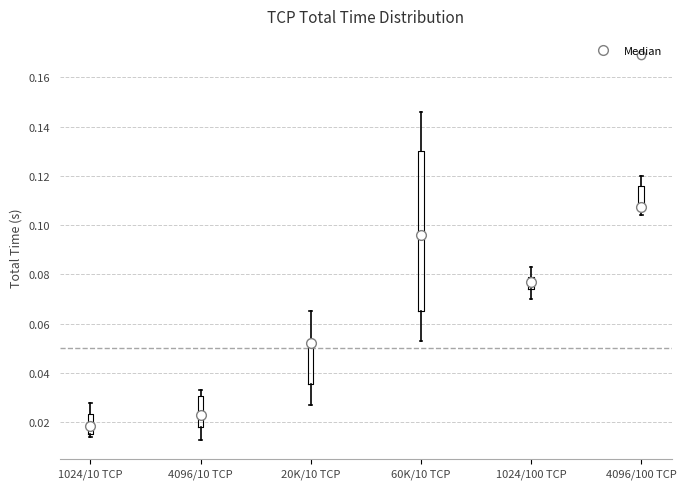

Which box has the lowest median line?

1024/10 TCP